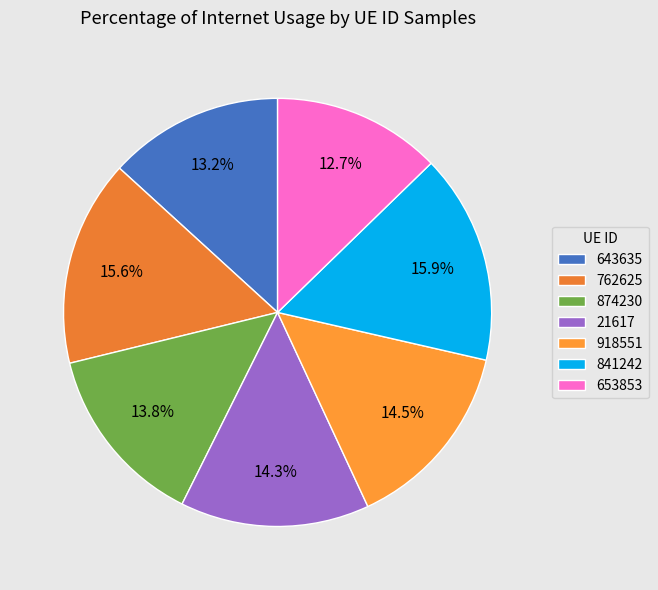

What percentage is the 762625 slice, to the nearest percent?

16%